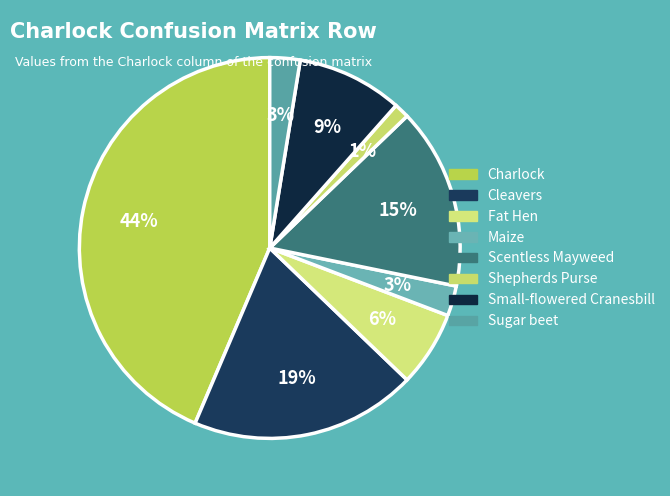

How many segments does this pie chart have?

8